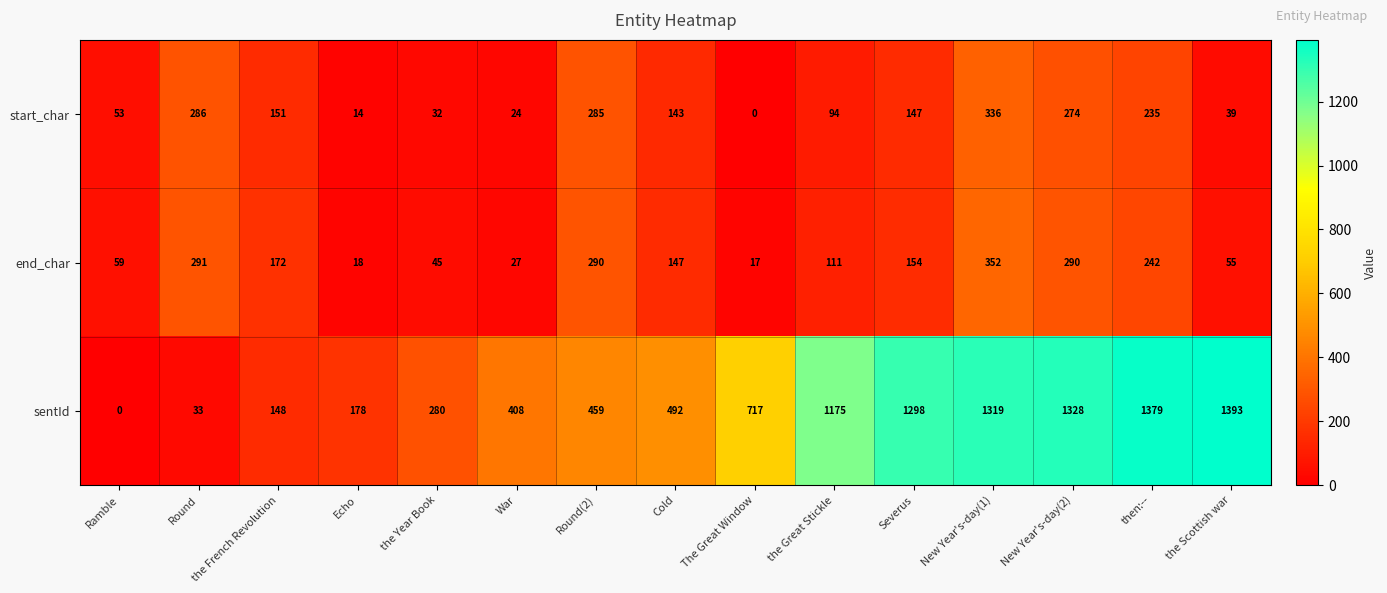

Which series has the largest total across all categories?

sentId